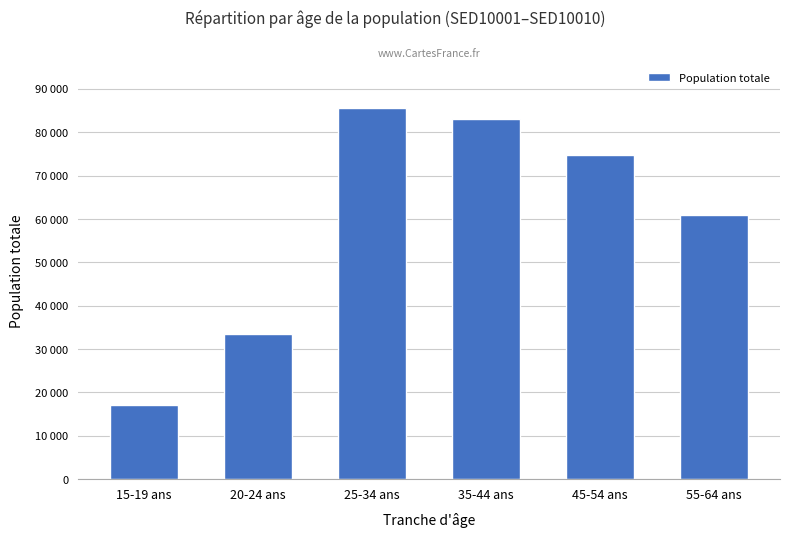

Are the bars horizontal?

No